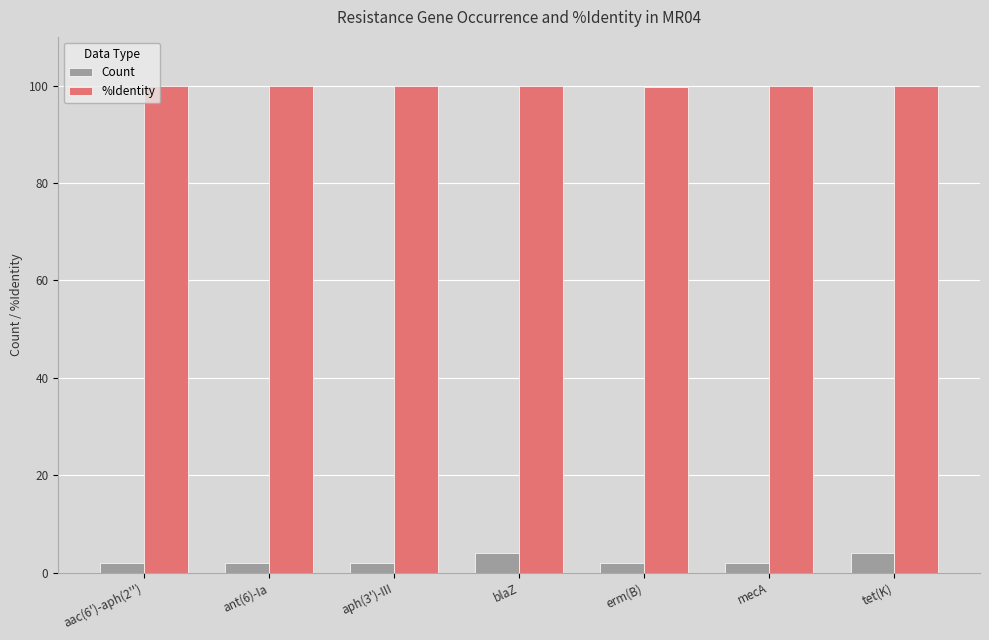

What is the maximum value shown in the chart?

100.0